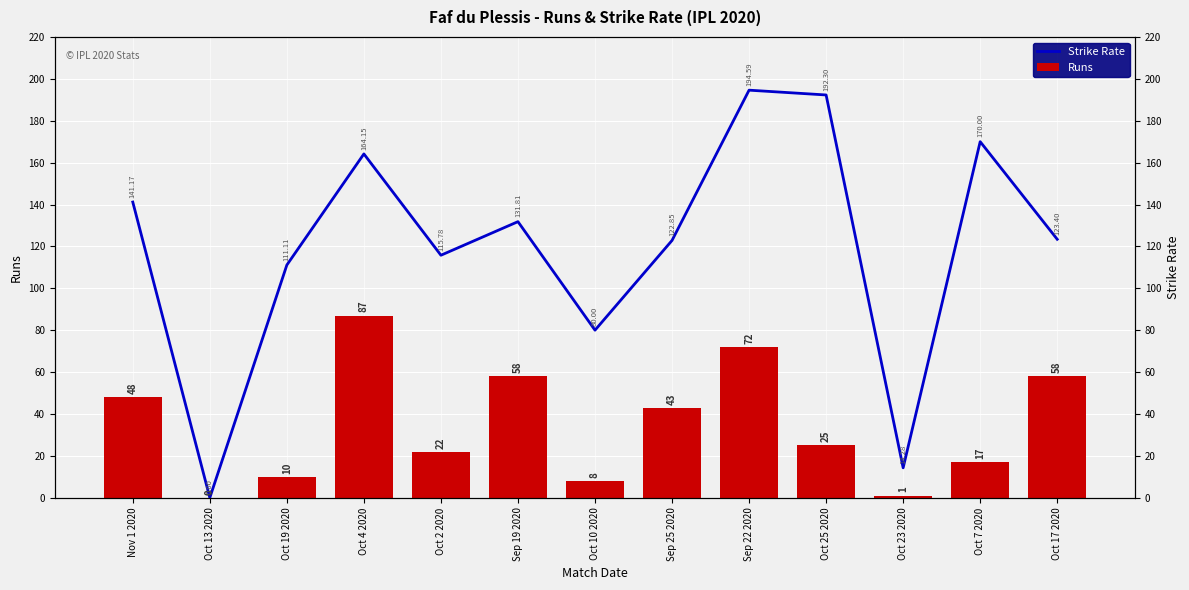

At which category is the sum across all series the highest?

Sep 22 2020